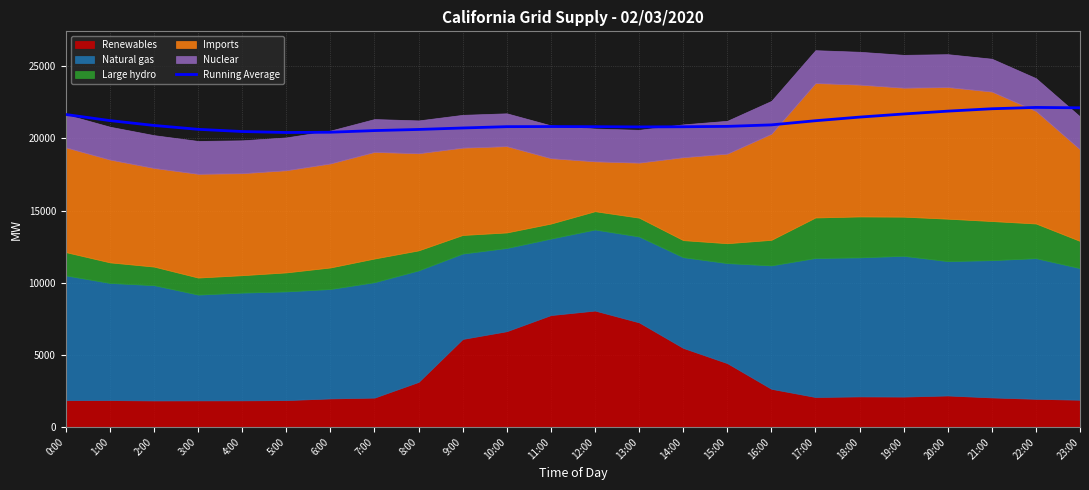

Count the number of values greater than 20830.

12